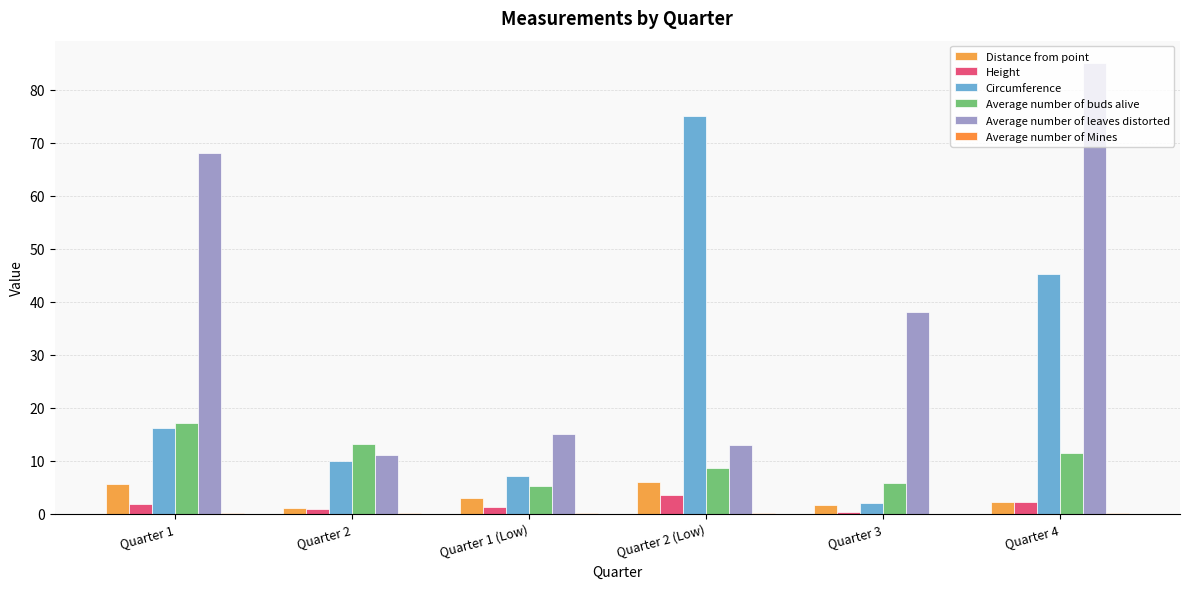

Count the number of data series in this chart.

6